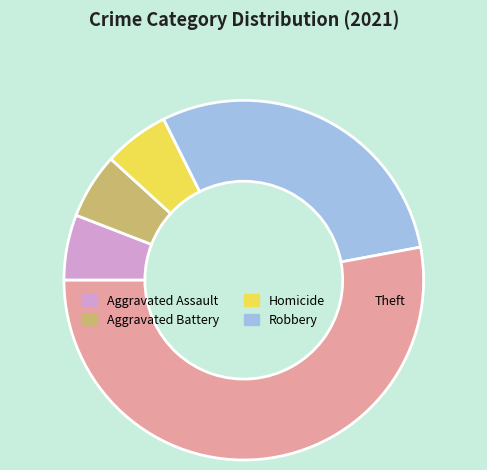

Does any single category account for the majority?

Yes